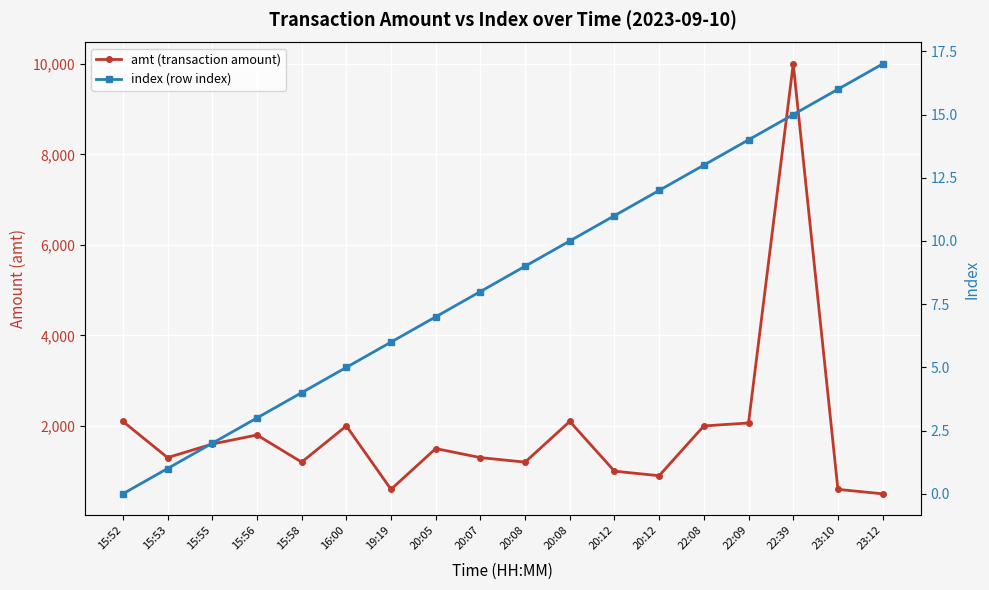

Which label corresponds to the smallest value in the chart?

15:52